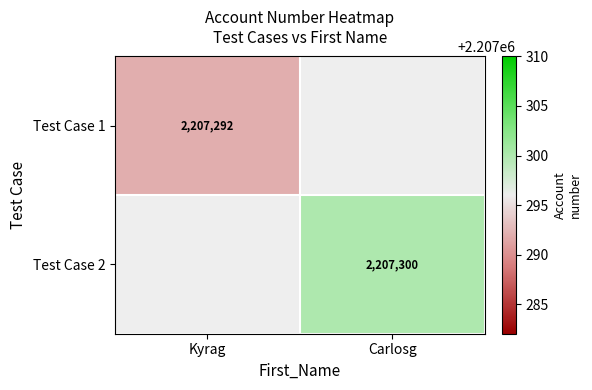

What is the difference between the highest and lowest values at Carlosg?

2207300